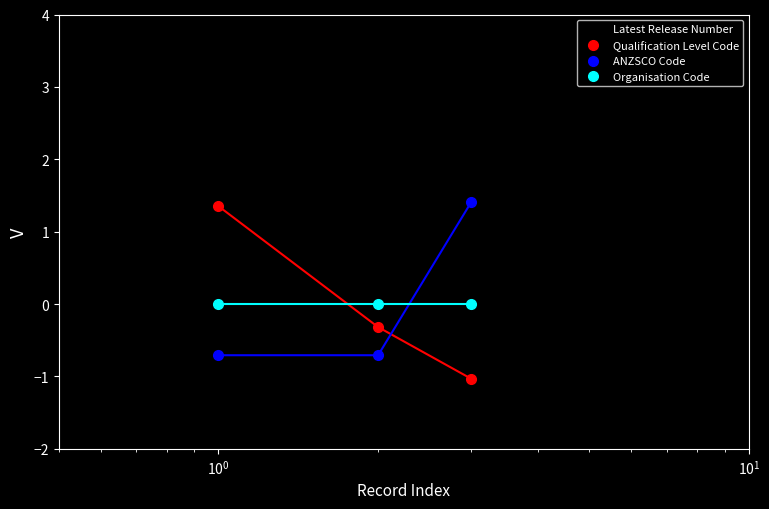

At how many categories does at least one series exceed 1?

3